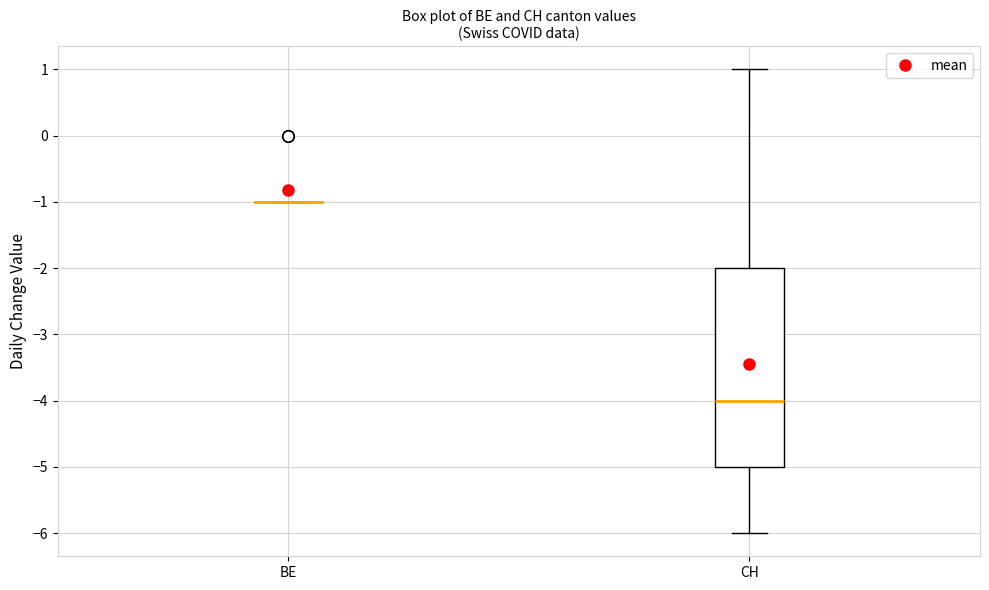

Reading left to right, read every box against the y-axis: the position of its median line, the range the box covers, and the ends of its whiskers. The values are not printed on the chart, so give them approximately, as read against the axis.

BE: box collapsed to a line at -1, whiskers -1 to -1
CH: median -4, box -5 to -2, whiskers -6 to 1